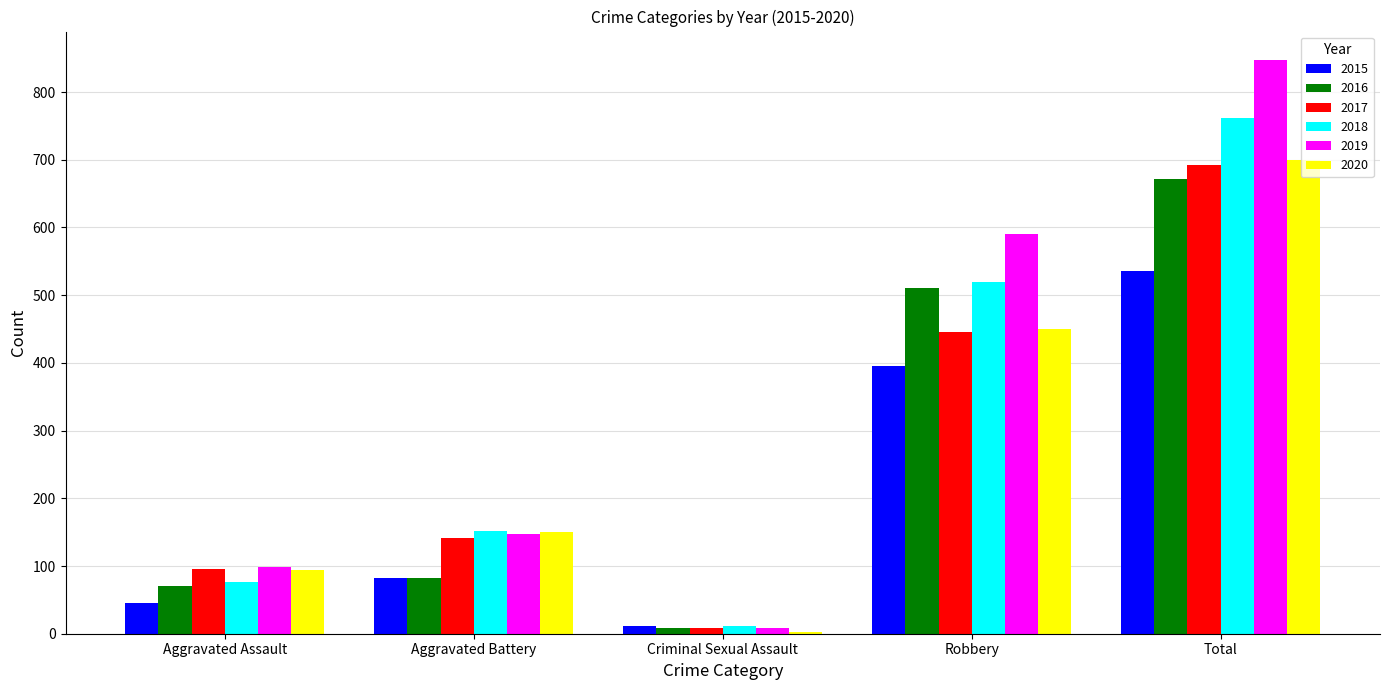

Reading left to right, transcribe all the data shown in this chart.

2015: Aggravated Assault=46	Aggravated Battery=82	Criminal Sexual Assault=12	Robbery=395	Total=535
2016: Aggravated Assault=71	Aggravated Battery=82	Criminal Sexual Assault=8	Robbery=510	Total=672
2017: Aggravated Assault=95	Aggravated Battery=142	Criminal Sexual Assault=8	Robbery=446	Total=692
2018: Aggravated Assault=77	Aggravated Battery=152	Criminal Sexual Assault=11	Robbery=520	Total=761
2019: Aggravated Assault=98	Aggravated Battery=148	Criminal Sexual Assault=8	Robbery=591	Total=847
2020: Aggravated Assault=94	Aggravated Battery=150	Criminal Sexual Assault=3	Robbery=450	Total=700